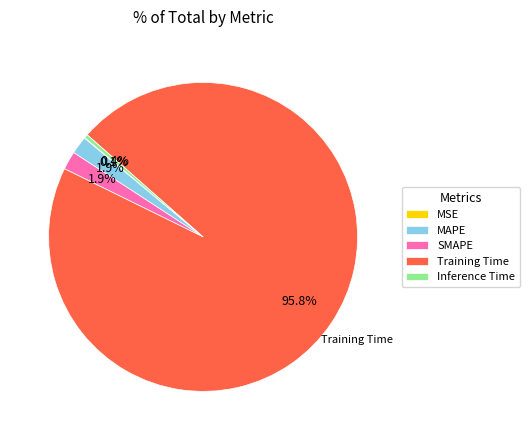

Combined, do Inference Time and SMAPE account for over 50%?

No